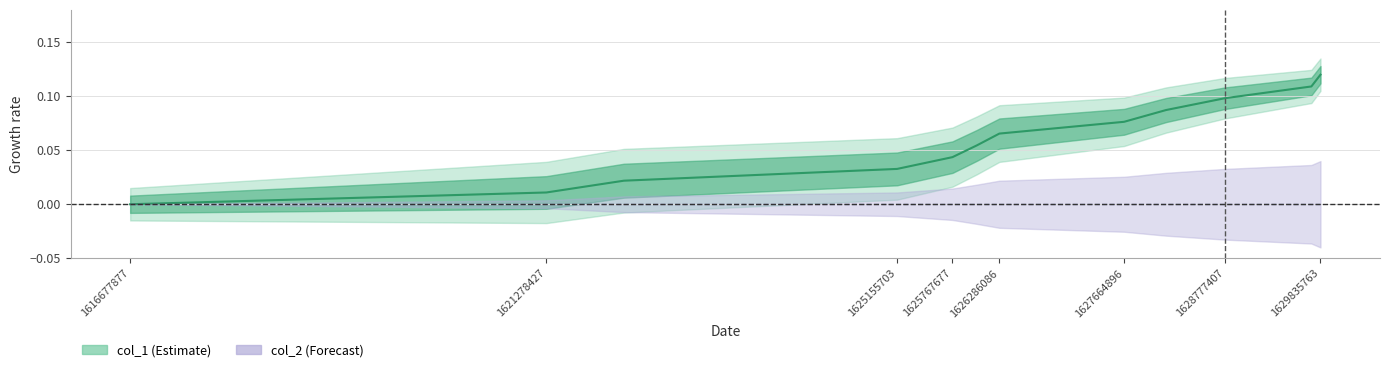

How many lines are shown in the chart?

1